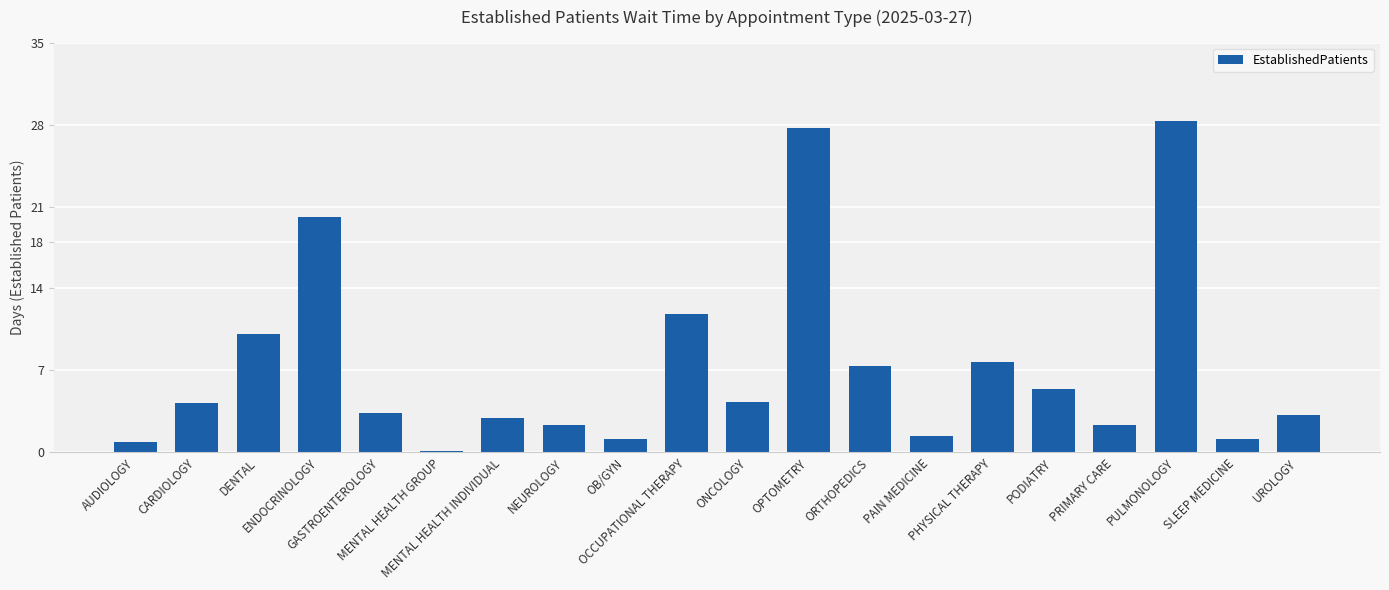

Are the bars horizontal?

No